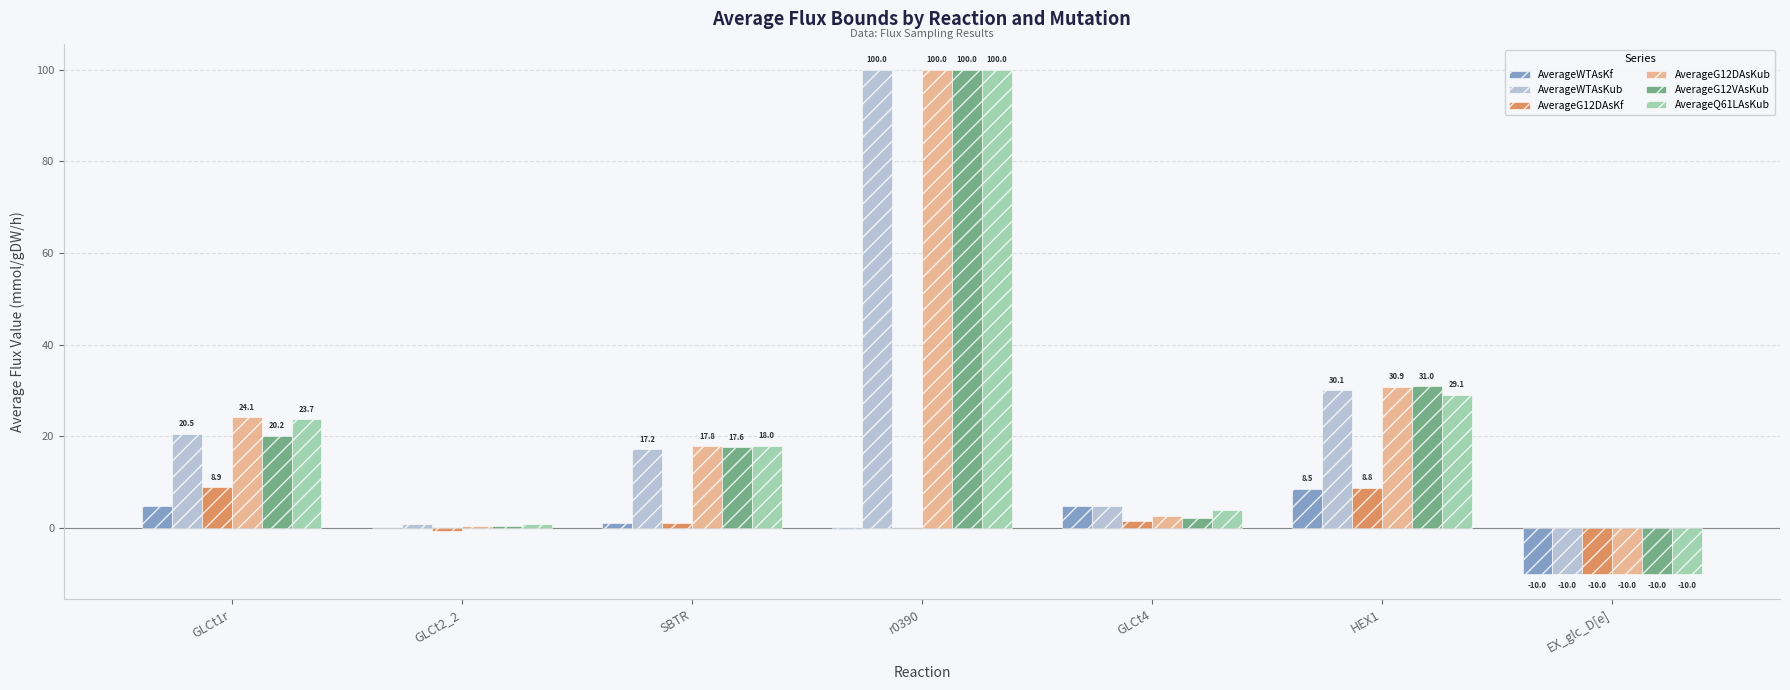

Which series changed the most between GLCt2_2 and HEX1?

AverageG12VAsKub